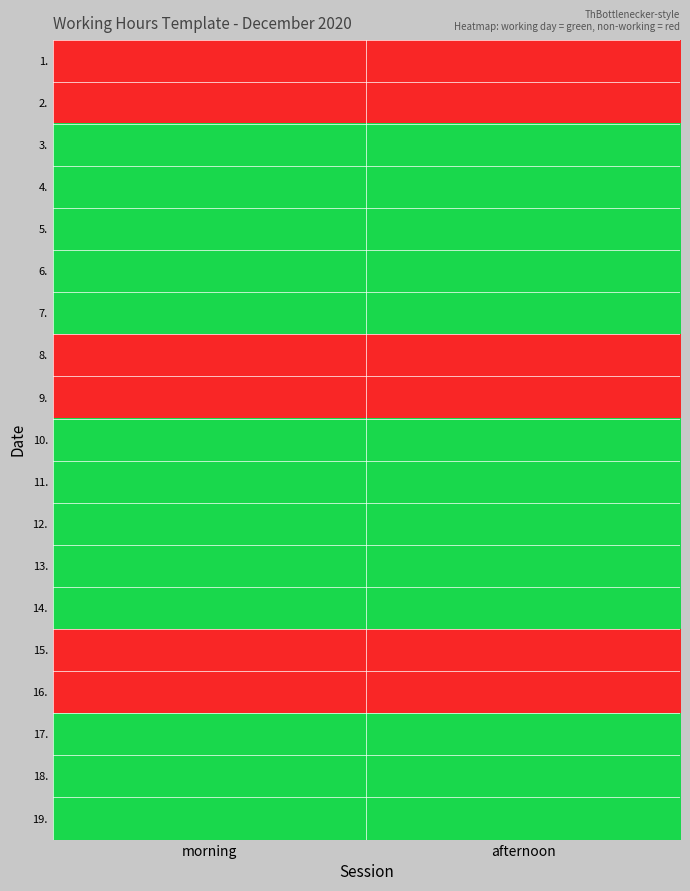

Reading left to right, extract all data points from this chart.

1.: morning=0	afternoon=0
2.: morning=0	afternoon=0
3.: morning=1	afternoon=1
4.: morning=1	afternoon=1
5.: morning=1	afternoon=1
6.: morning=1	afternoon=1
7.: morning=1	afternoon=1
8.: morning=0	afternoon=0
9.: morning=0	afternoon=0
10.: morning=1	afternoon=1
11.: morning=1	afternoon=1
12.: morning=1	afternoon=1
13.: morning=1	afternoon=1
14.: morning=1	afternoon=1
15.: morning=0	afternoon=0
16.: morning=0	afternoon=0
17.: morning=1	afternoon=1
18.: morning=1	afternoon=1
19.: morning=1	afternoon=1